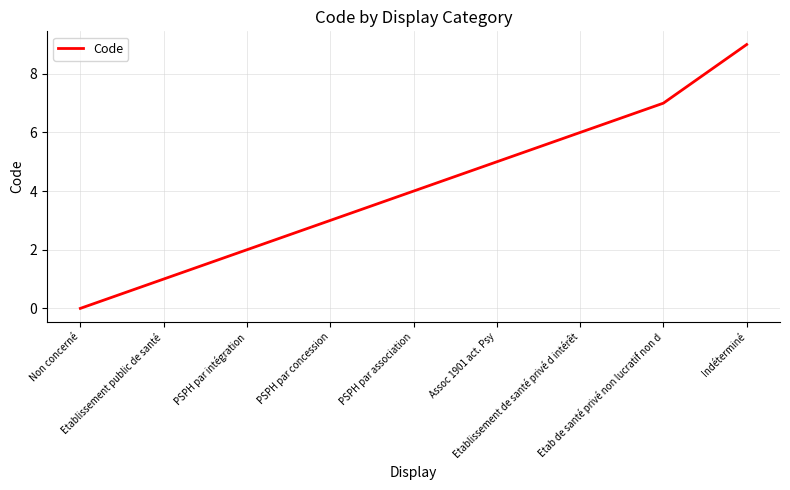

Does the chart have visible grid lines?

Yes